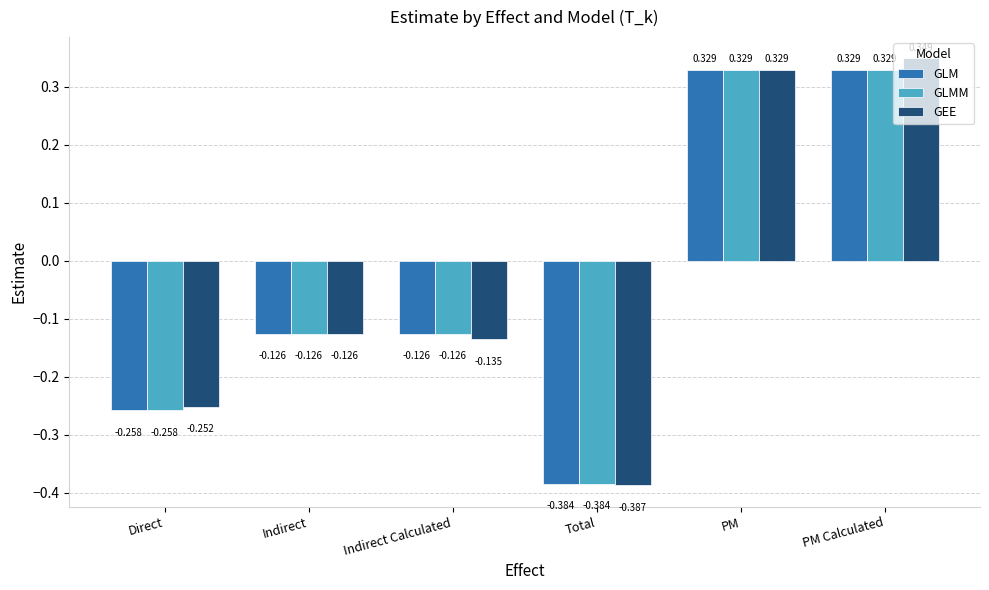

What is the total value across all series at PM Calculated?

1.0